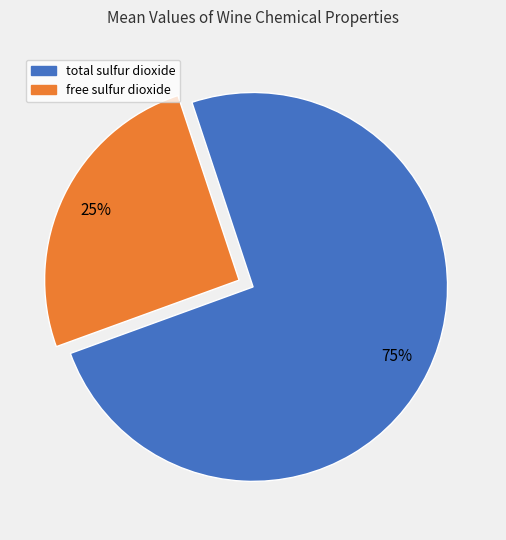

To the nearest percent, what is the average slice percentage?

50%